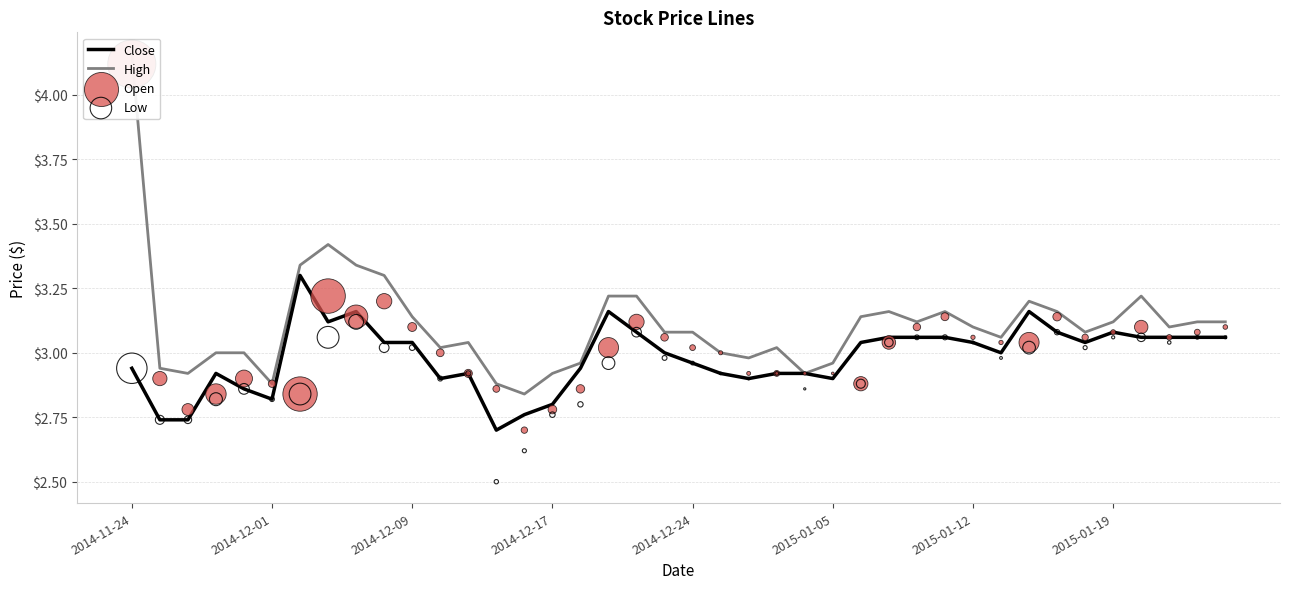

What are all the series names shown in the legend?

Close, High, Open, Low